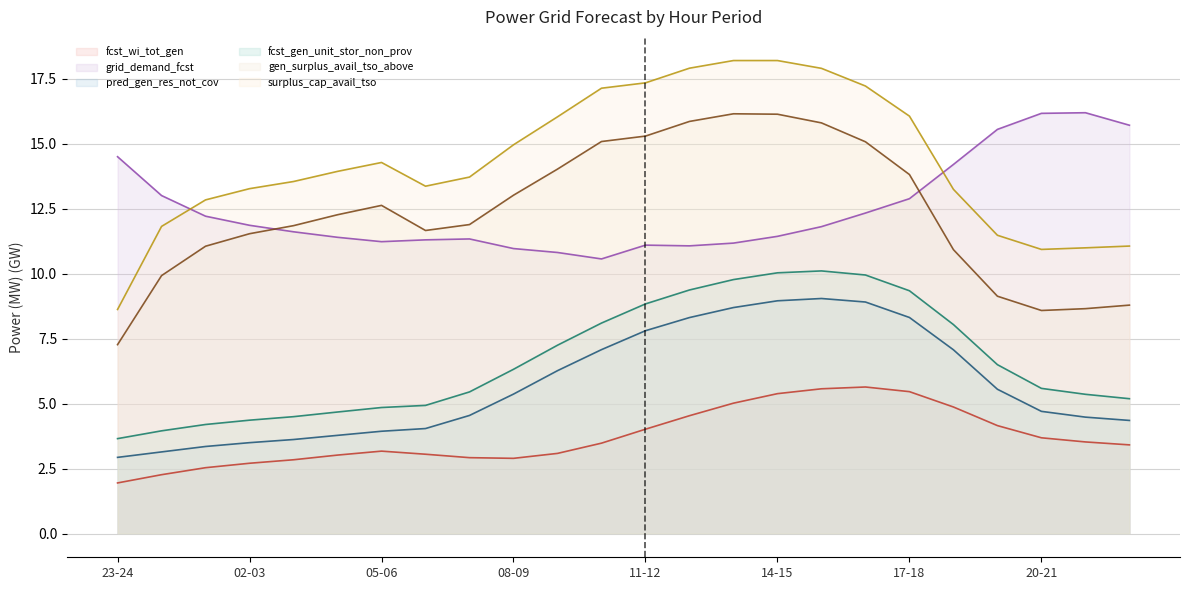

Where is the first local maximum for pred_gen_res_not_cov?

15-16